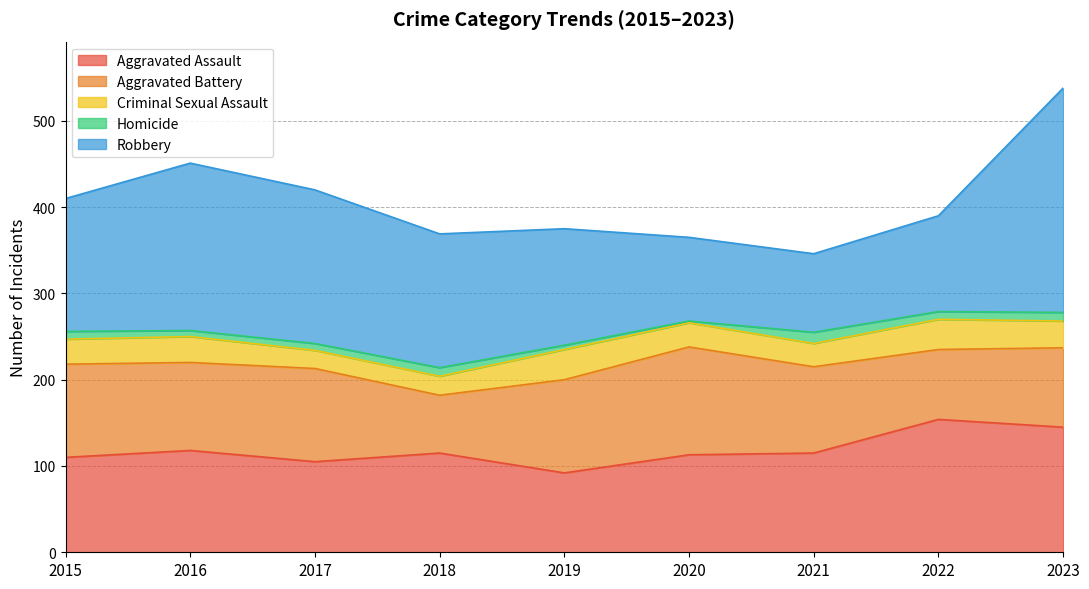

Where is the first local minimum for Criminal Sexual Assault?

2017